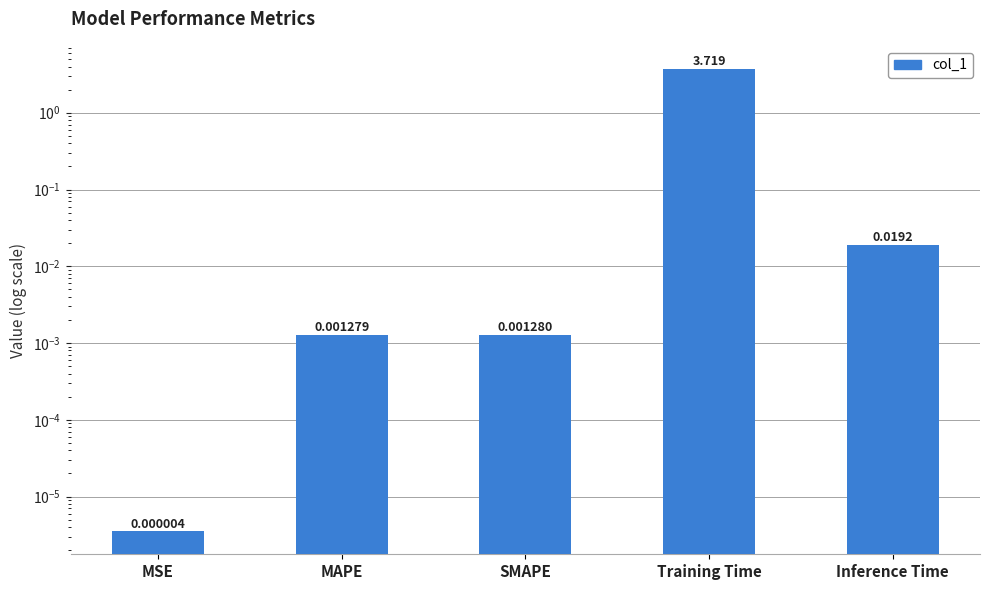

Are the bars horizontal?

No